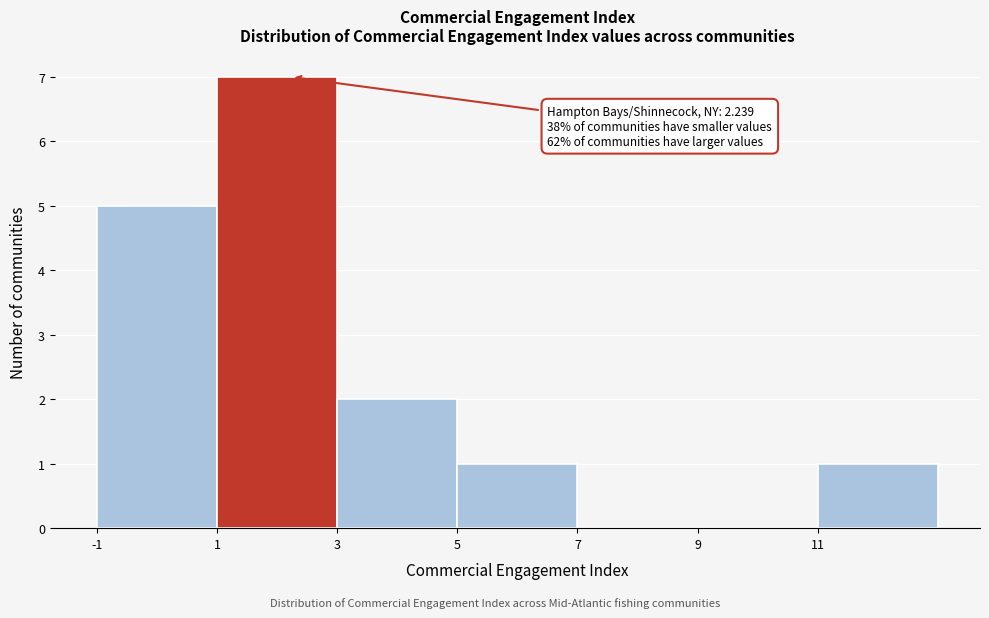

Over which range of the x-axis is the bar tallest?

1 to 3